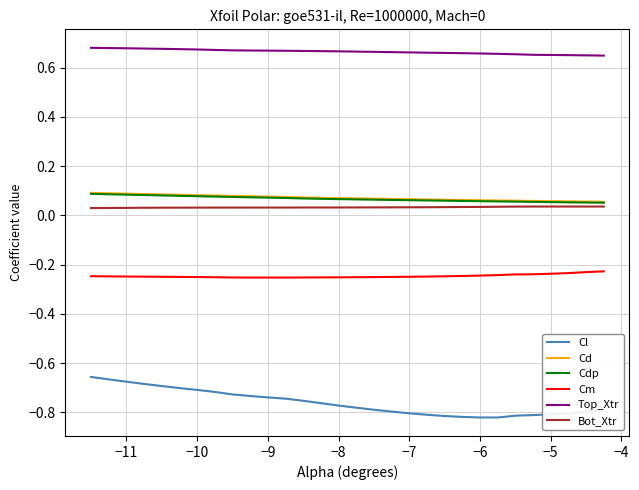

Which series has the largest total across all categories?

Top_Xtr